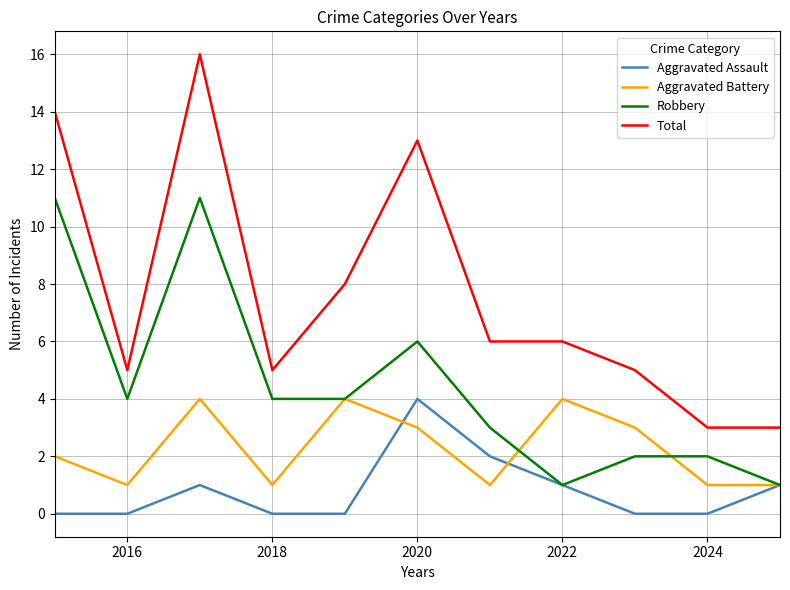

List the series in order of their overall mean, highest first.

Total, Robbery, Aggravated Battery, Aggravated Assault